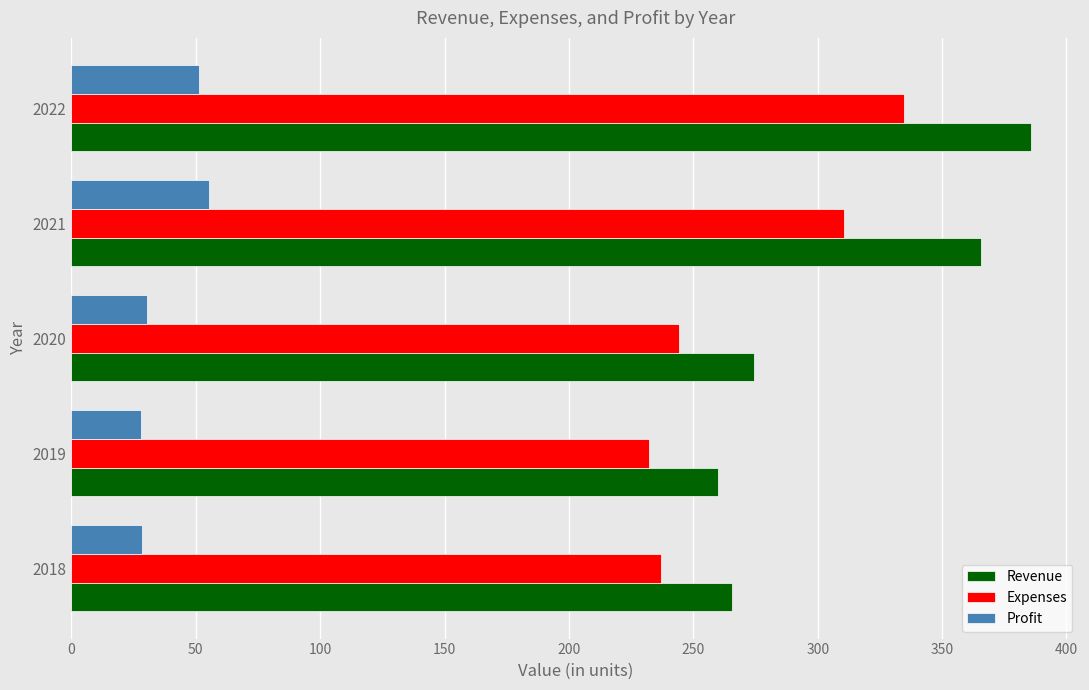

At how many categories does at least one series exceed 221?

5